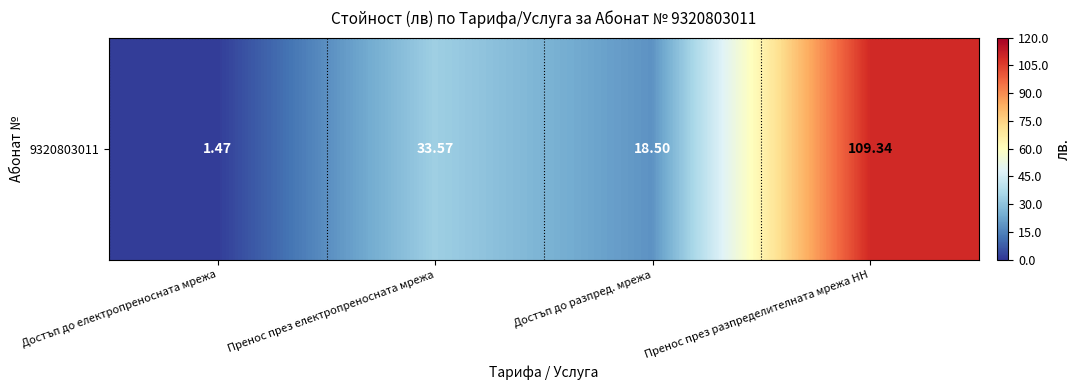

Reading right to left, list all the values displayed in this chart.

109.3	18.5	33.6	1.5